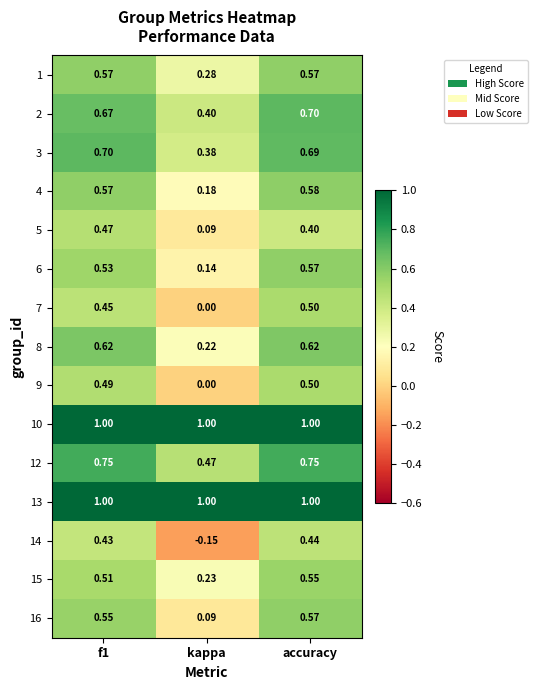

Which series changed the most between f1 and accuracy?

5